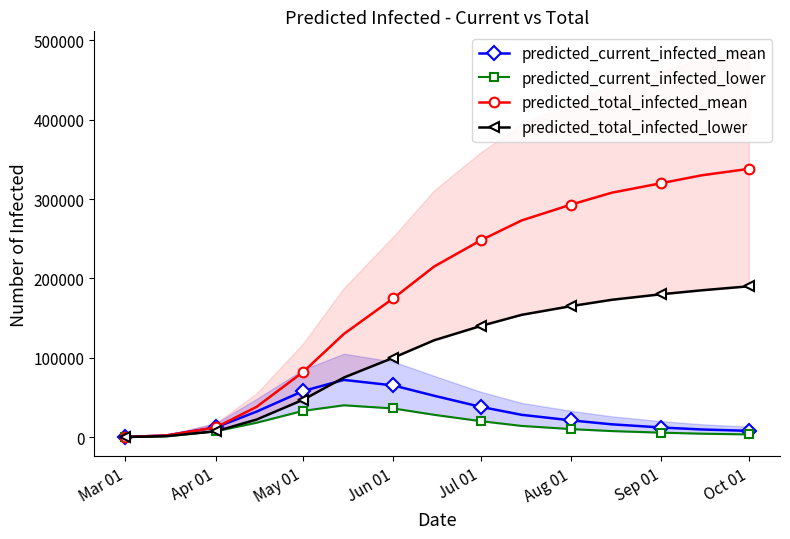

What is the average value of the predicted_total_infected_lower series?

104089